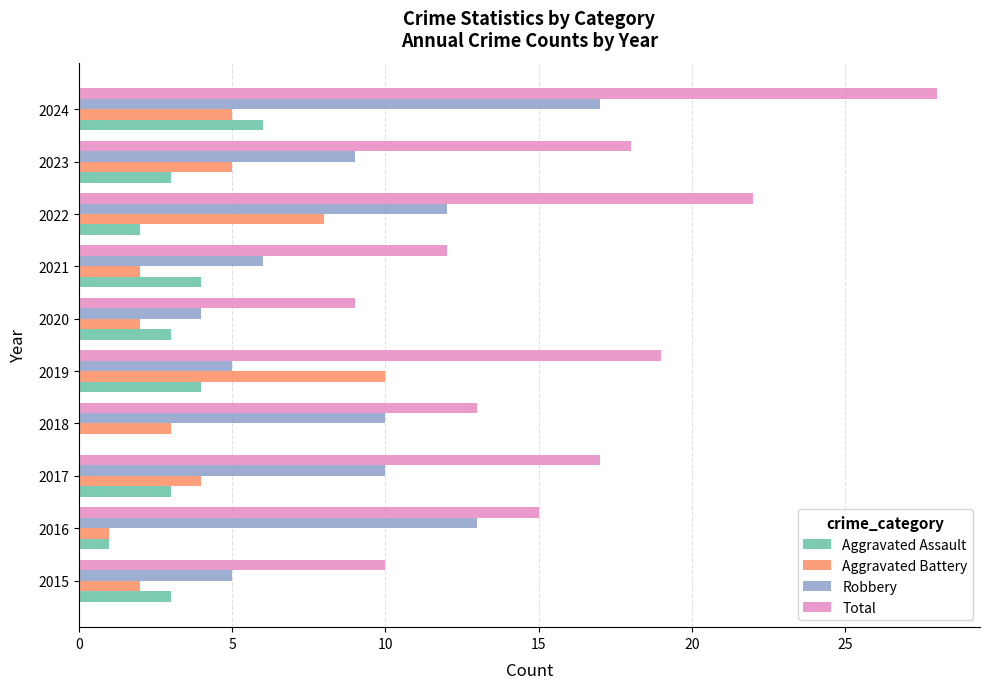

Which category has the highest value across all series?

2024